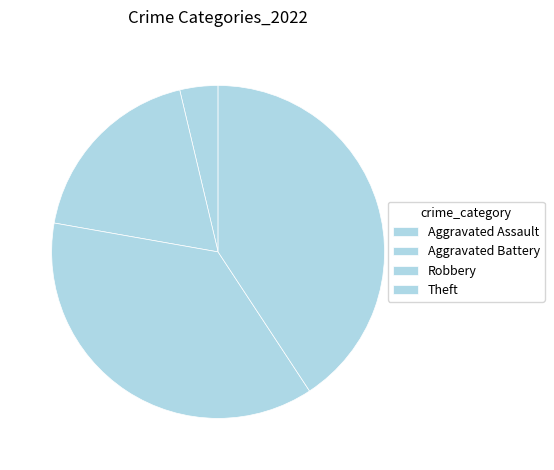

Which slice is the smallest?

Aggravated Assault